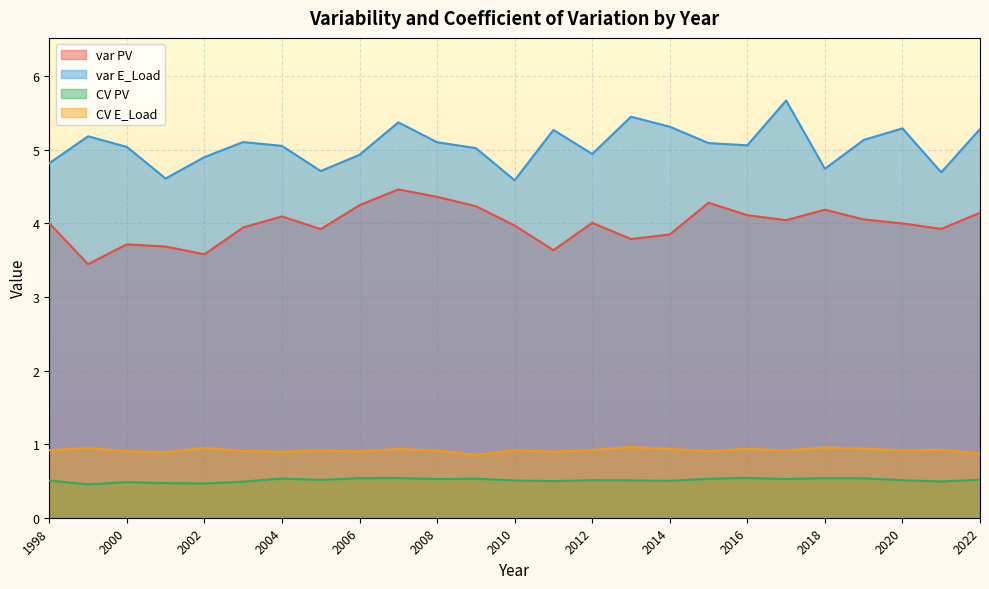

How many values in the var PV series are below 4?

12